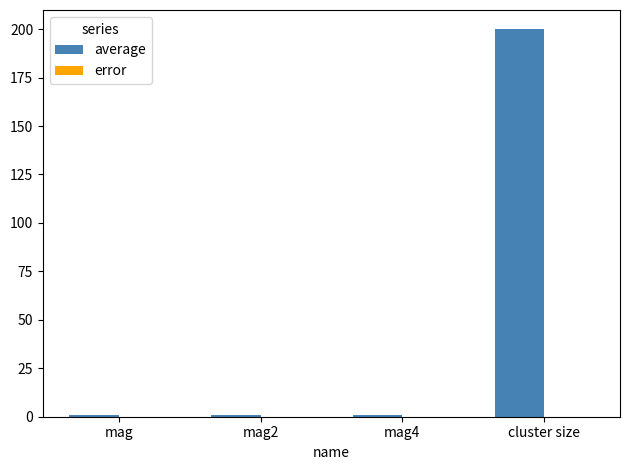

What is the maximum value shown in the chart?

199.9